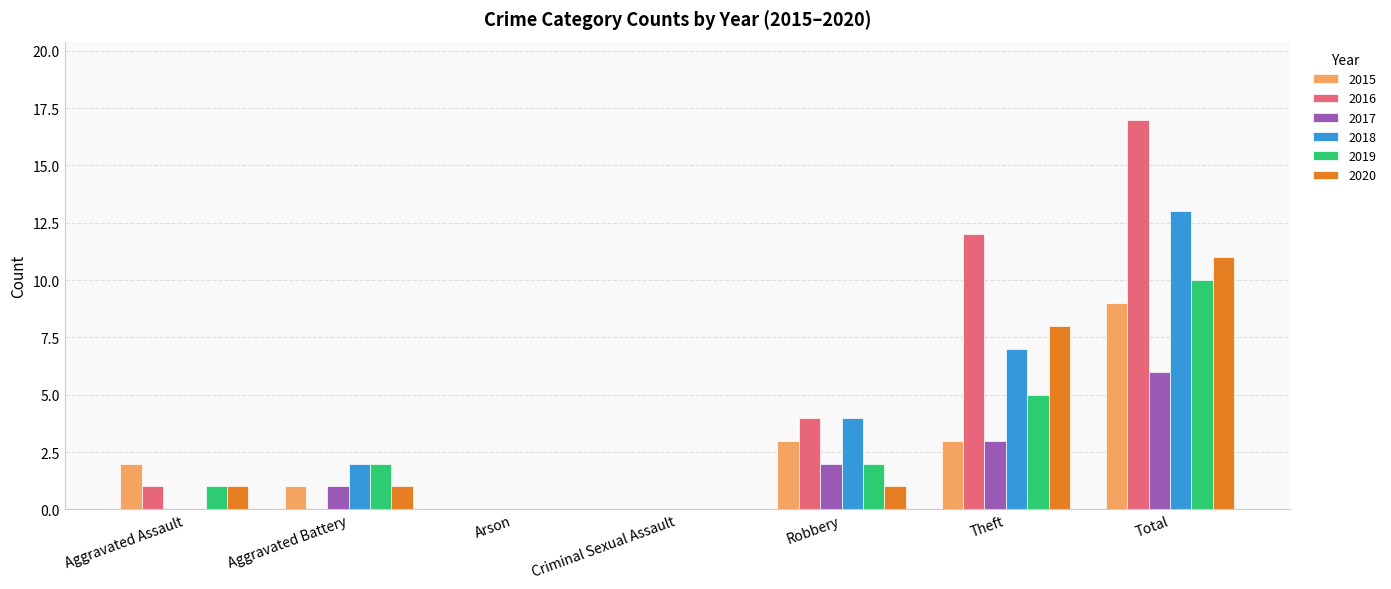

What is the difference between the 2019 values at Robbery and Theft?

3